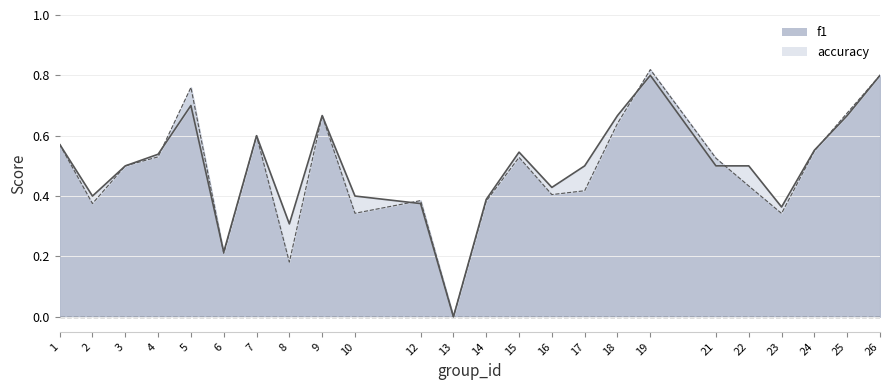

How many values in accuracy are above zero?

23